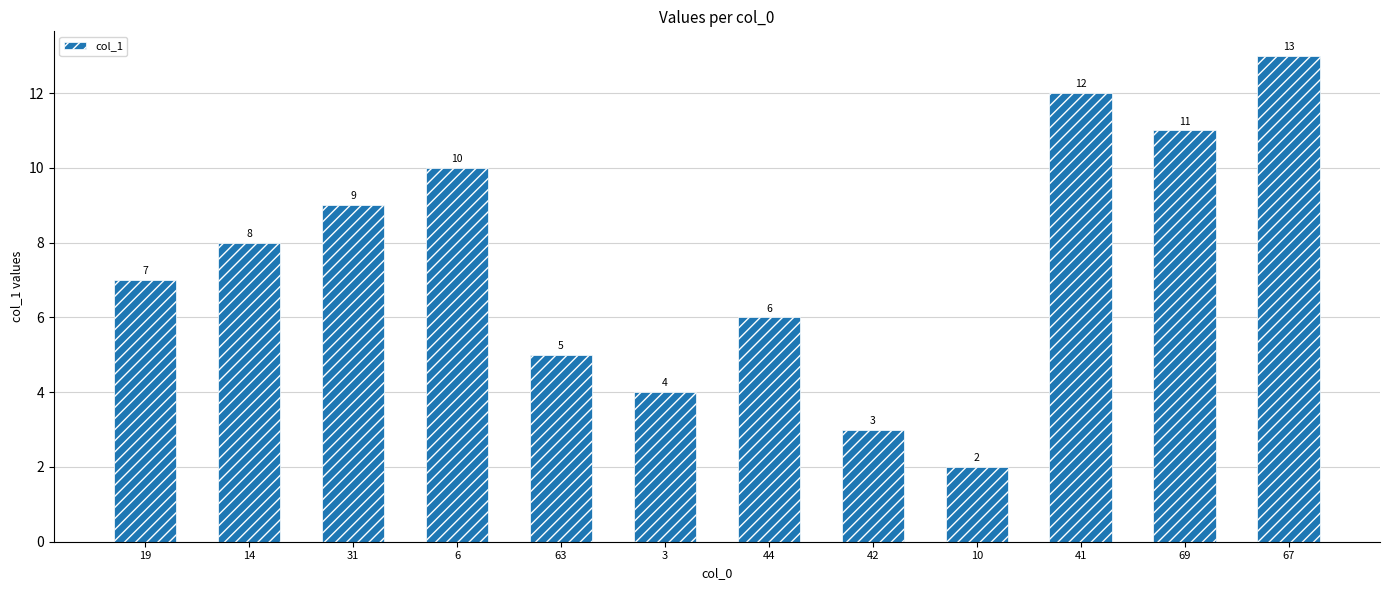

The chart shows a value of 10 at 6. True or false?

True